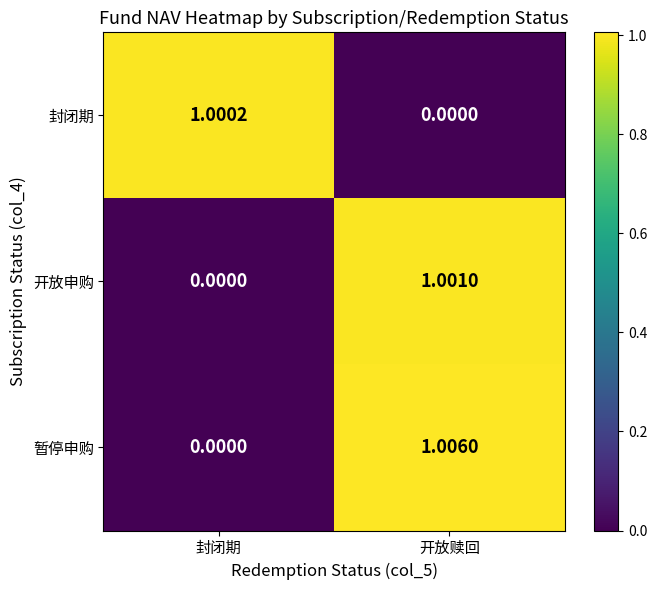

Which category has the highest value in the 封闭期 series?

封闭期